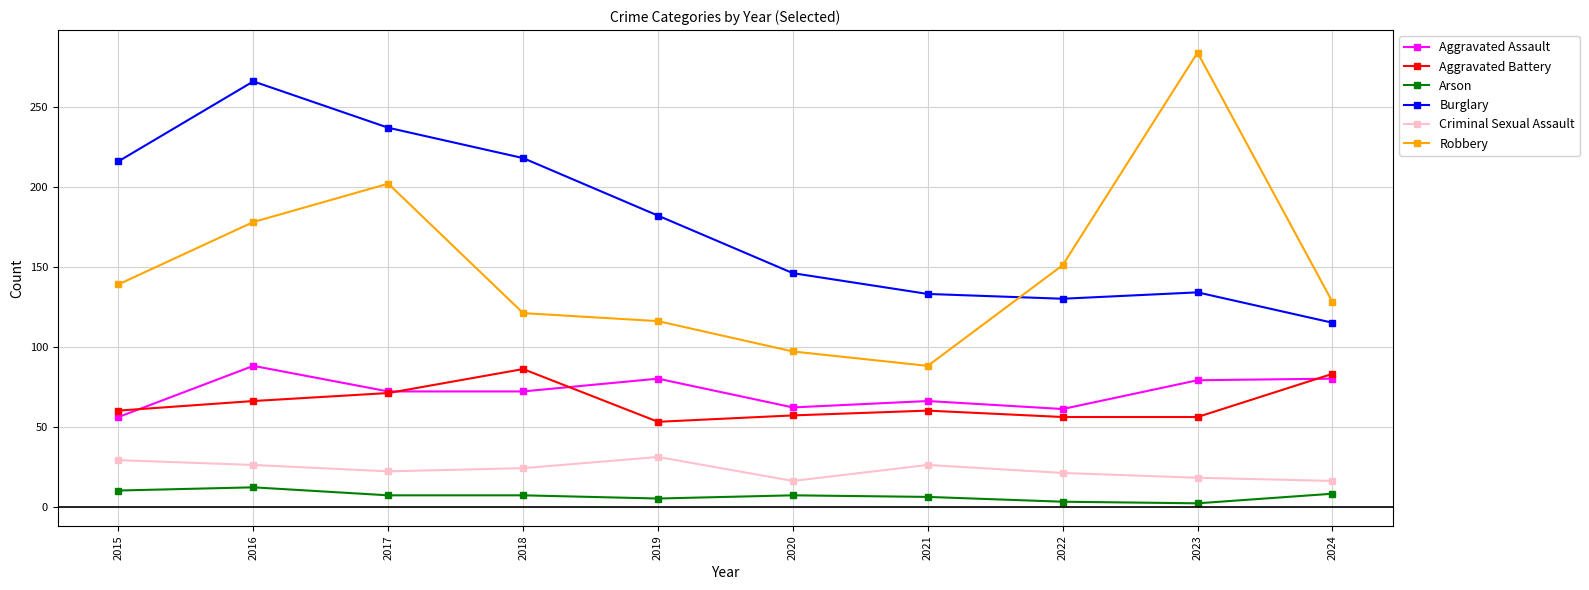

Read the Burglary value at 2018, to the nearest 5.

220